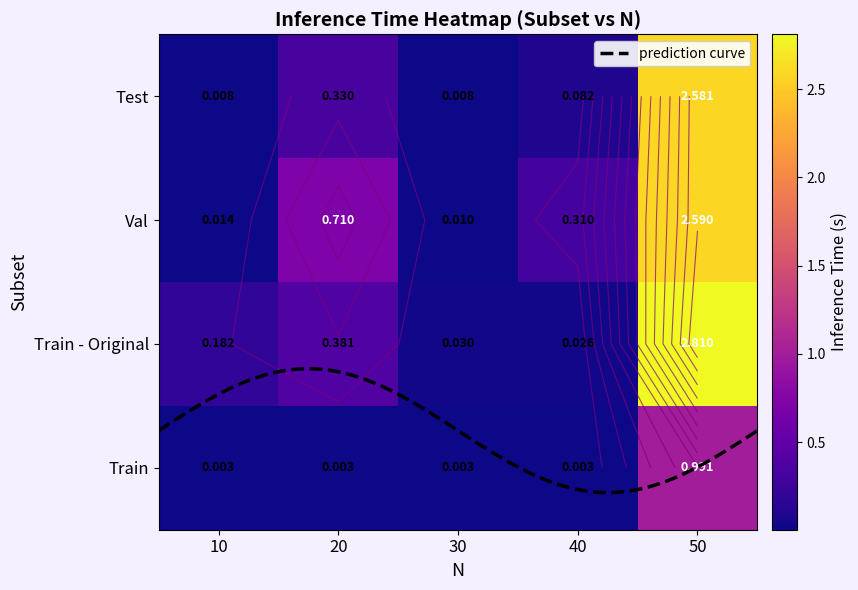

List the labels in order of Train - Original value, smallest first.

40, 30, 10, 20, 50